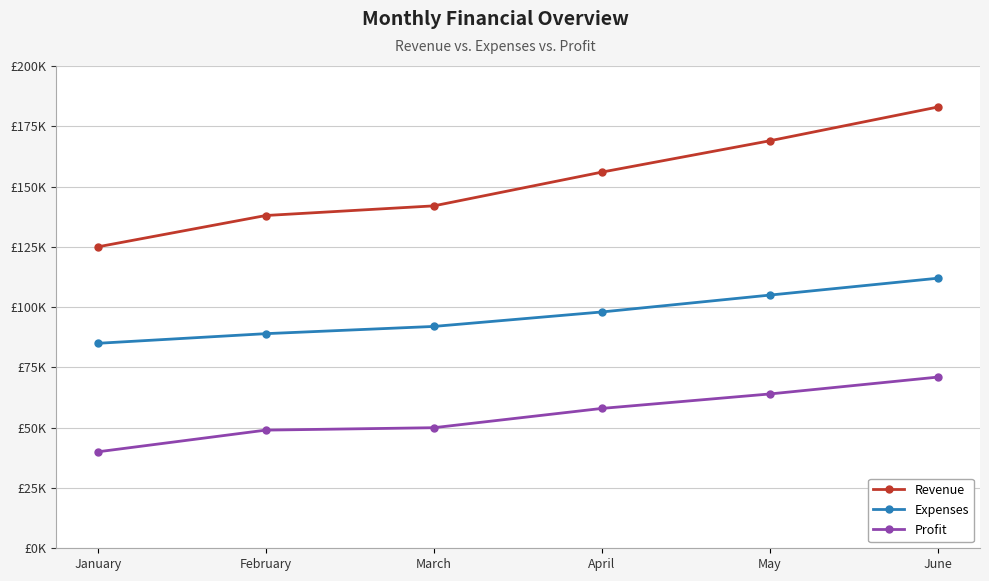

True or false: Expenses has more than 0 points higher than both neighbors.

False